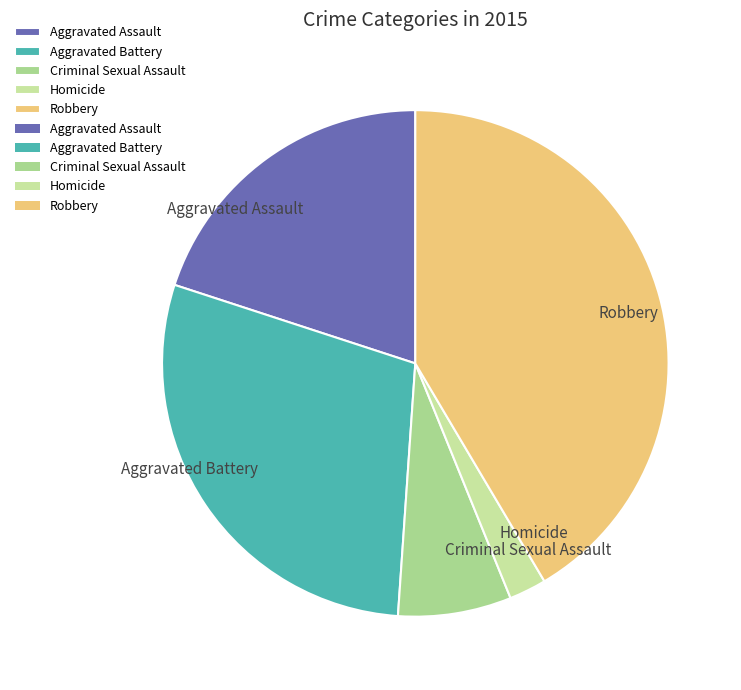

Is it true that Criminal Sexual Assault is 7% of the pie?

True